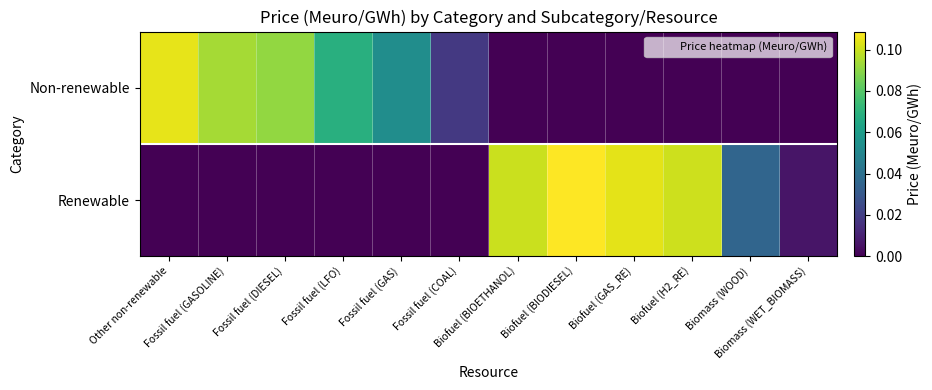

Rank the series at Biofuel (H2_RE) from highest to lowest value.

Renewable, Non-renewable